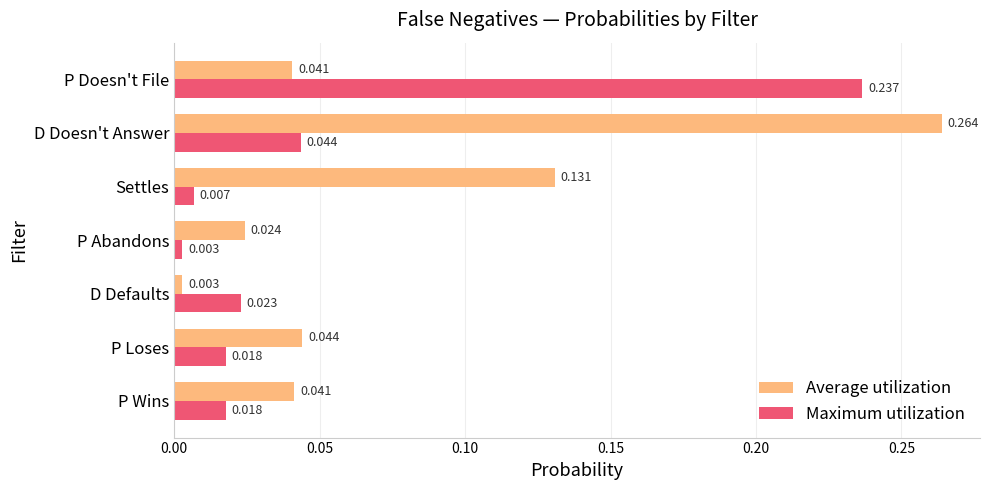

Which series changed the most between D Defaults and P Loses?

Average utilization